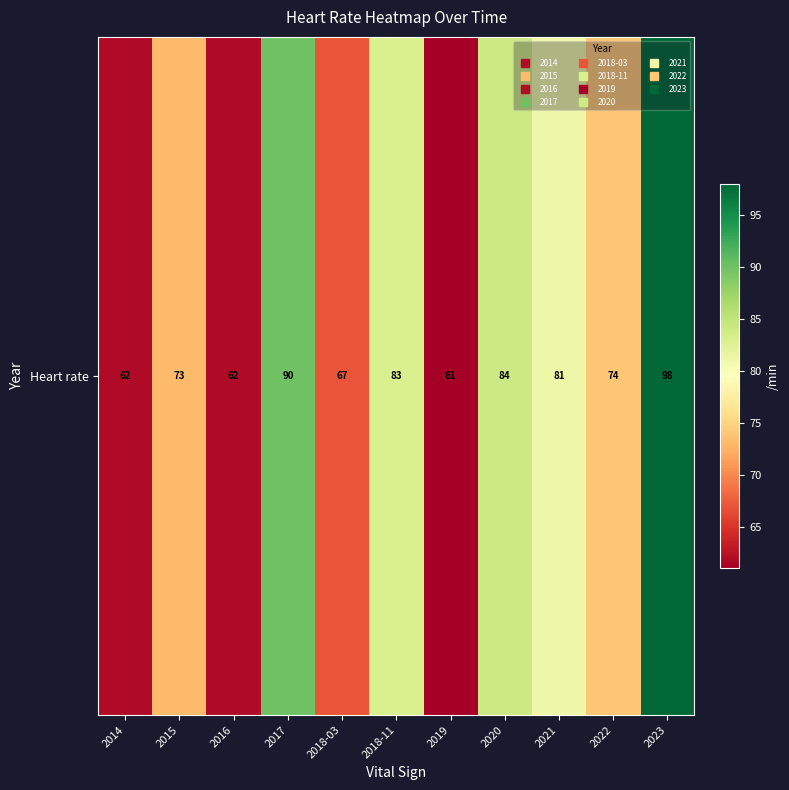

Rank the categories by value from lowest to highest.

2019, 2014, 2016, 2018-03, 2015, 2022, 2021, 2018-11, 2020, 2017, 2023